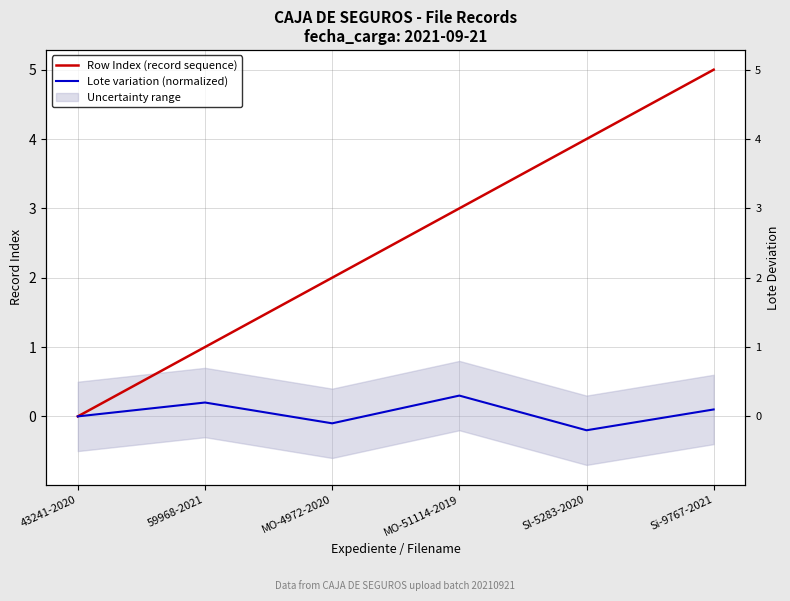

Reading left to right, extract all data points from this chart.

Row Index (record sequence): 43241-2020=0.0	59968-2021=1.0	MO-4972-2020=2.0	MO-51114-2019=3.0	SI-5283-2020=4.0	Si-9767-2021=5.0
Lote variation (normalized): 43241-2020=0.0	59968-2021=0.2	MO-4972-2020=-0.1	MO-51114-2019=0.3	SI-5283-2020=-0.2	Si-9767-2021=0.1